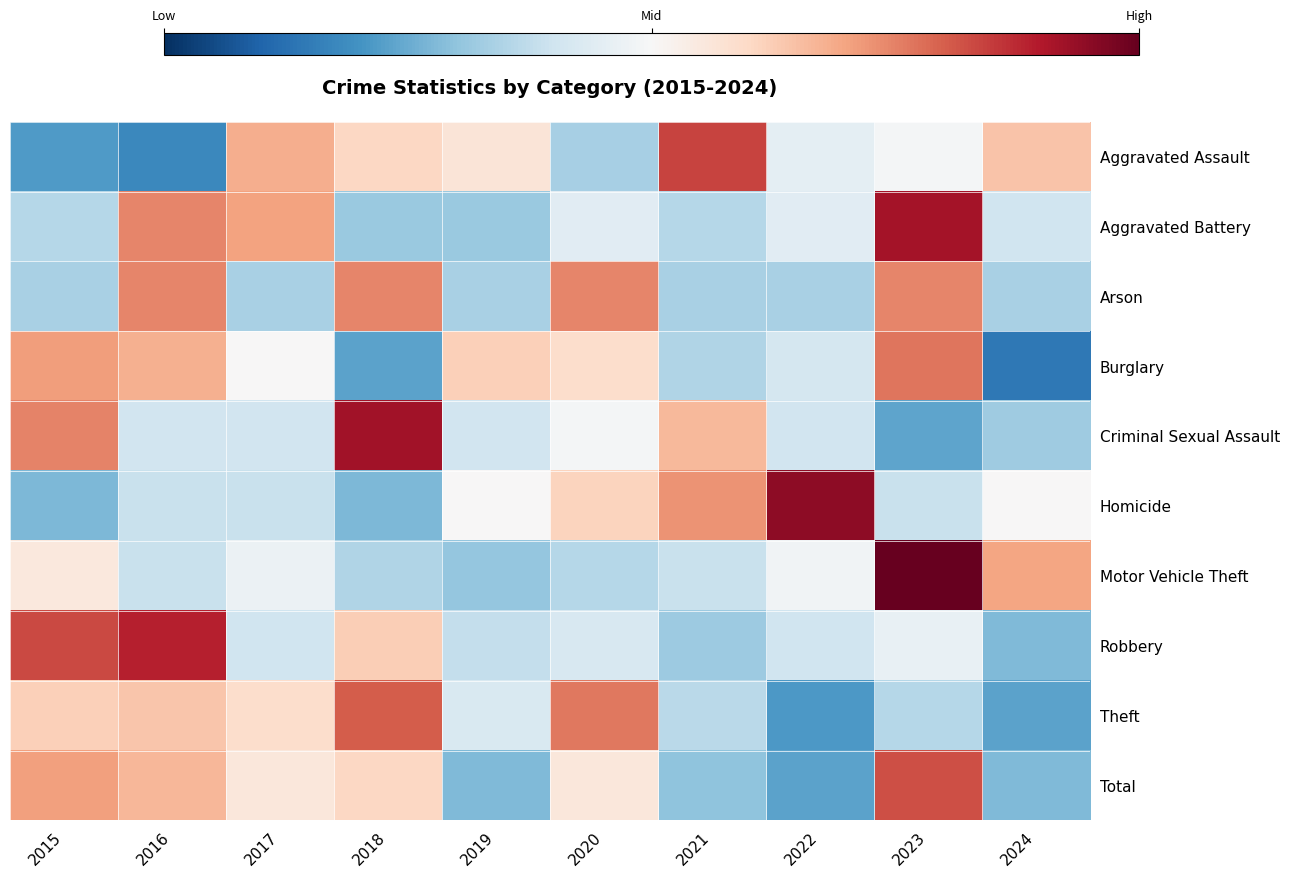

Between 2022 and 2019, which is larger?

2019